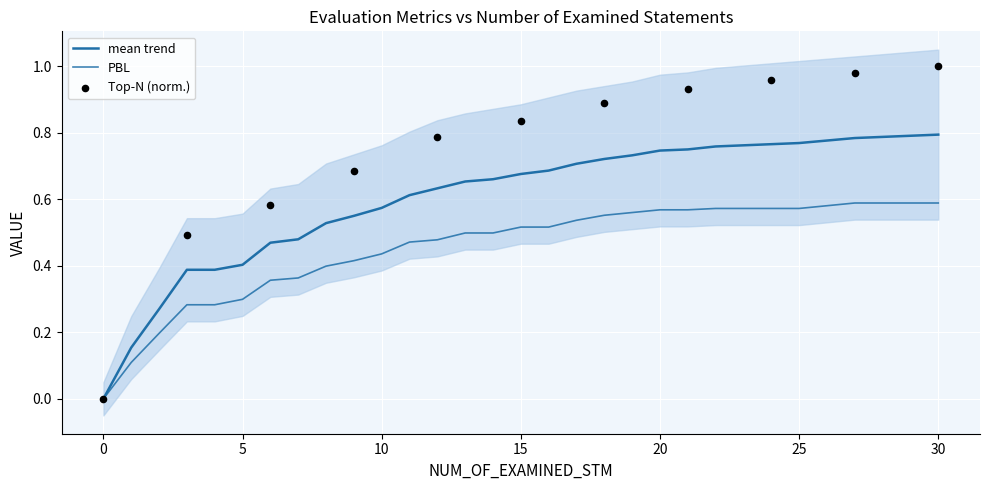

At which category is the sum across all series the highest?

30